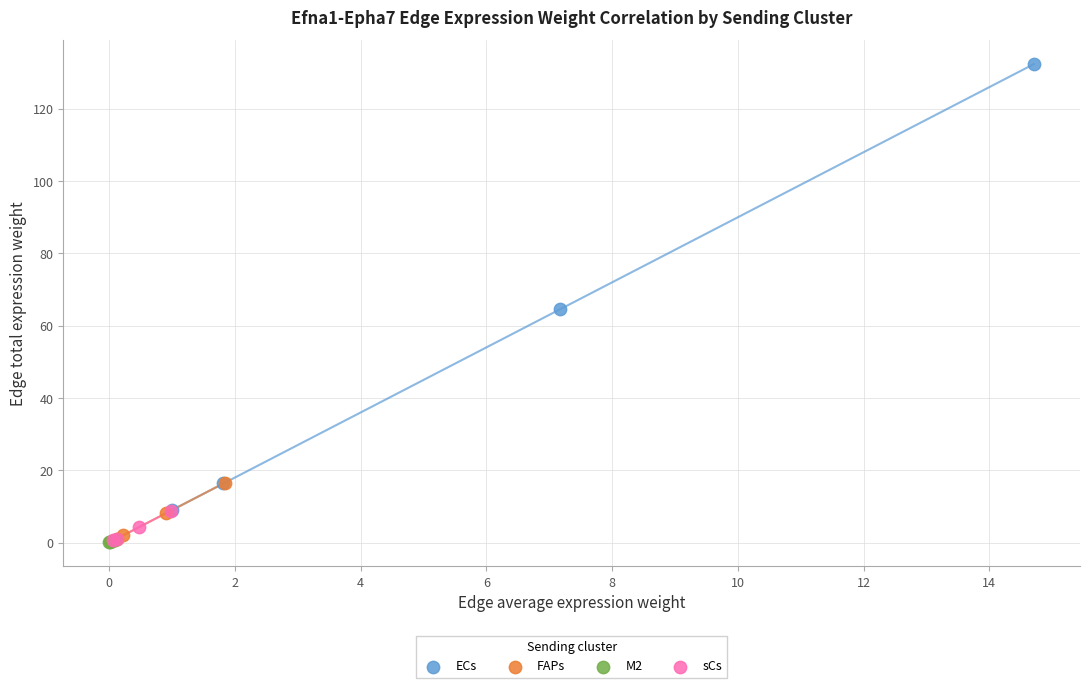

Which series contains the highest Y value?

ECs